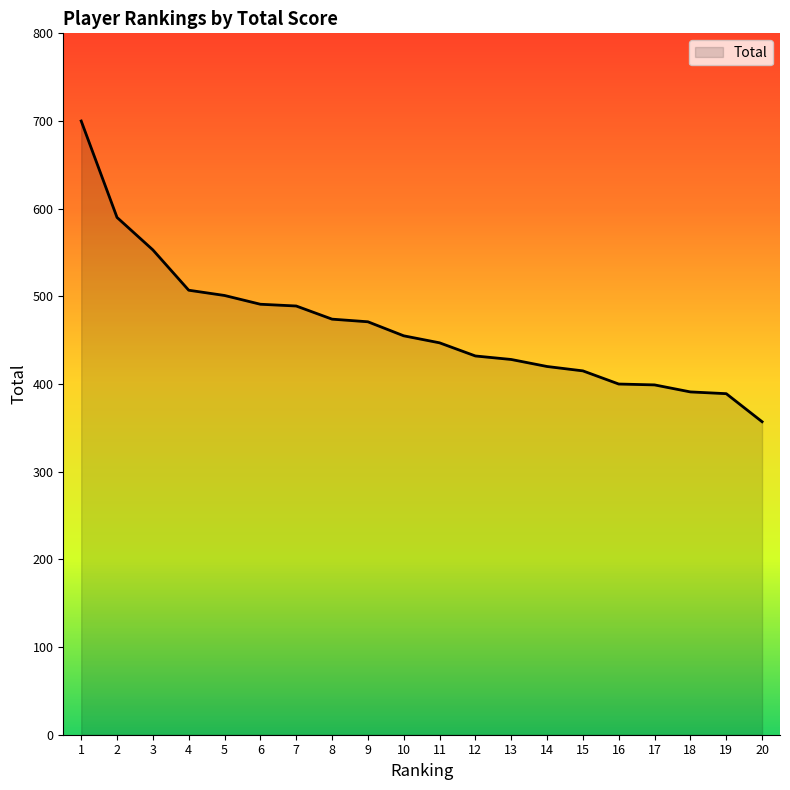

What is the sum of the values at 16 and 12?

832